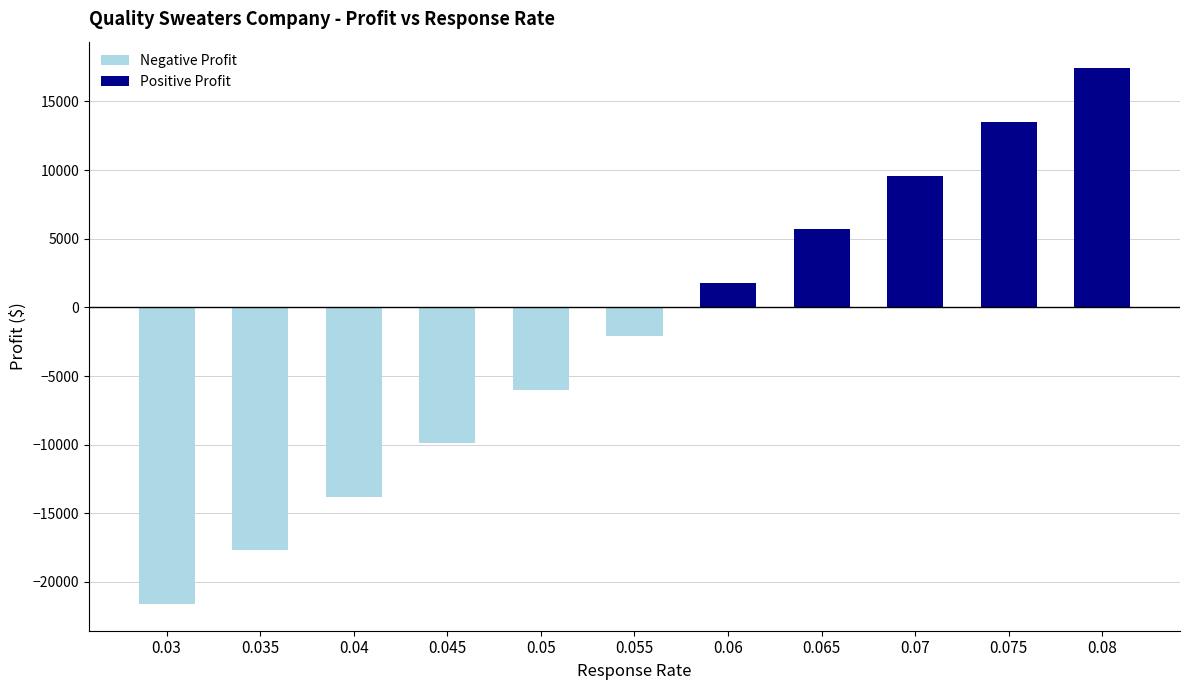

The Response rate series shows 0.1 at 0.075. True or false?

True